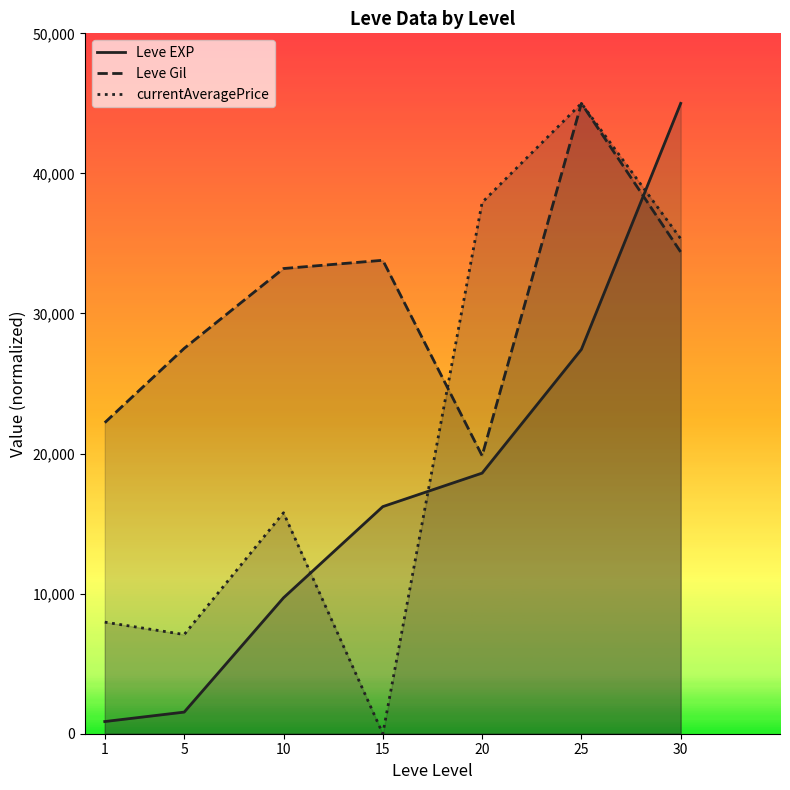

What is the difference between the highest and lowest values at 1?

21335.9